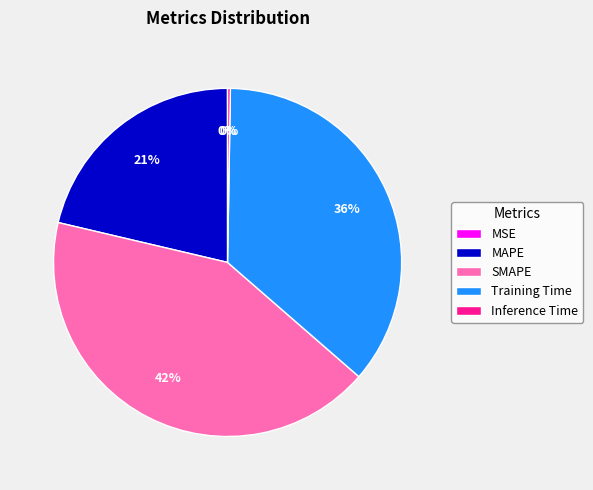

True or false: MAPE accounts for 21% of the total.

True